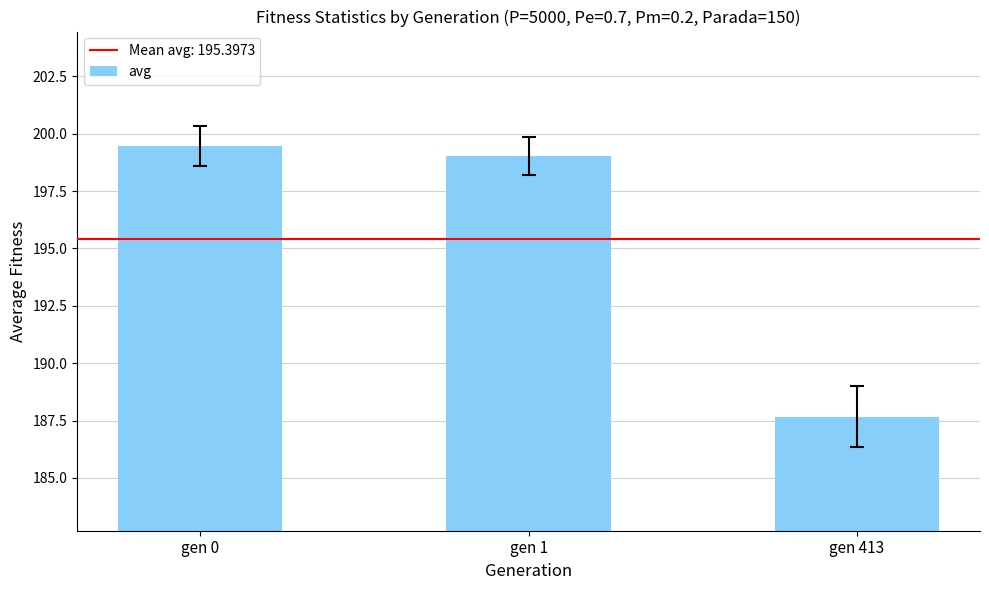

At which label does the data first exceed 199?

gen 0